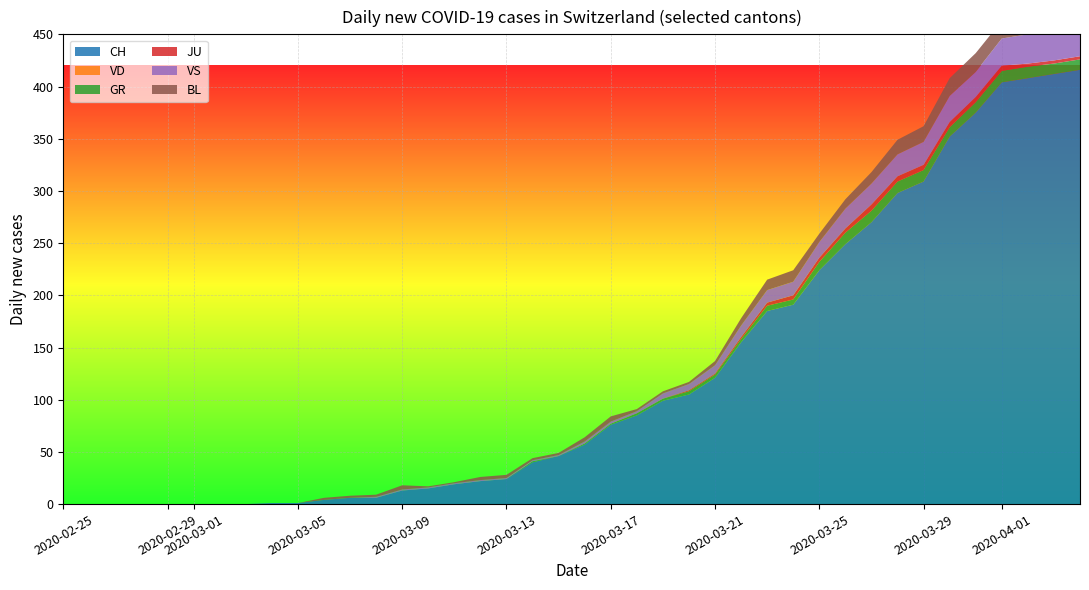

Reading left to right, list all the values displayed in this chart.

CH: 0	0	0	0	0	0	0	0	1	1	4	6	6	13	15	19	22	24	40	46	57	76	85	99	105	121	155	185	191	224	249	270	298	309	352	375	404	408	412	416
VD: 0	0	0	0	0	0	0	0	0	0	0	0	0	0	0	0	0	0	0	0	0	0	0	0	0	0	0	0	0	0	0	0	0	0	0	0	0	0	0	0
GR: 0	0	0	0	0	0	0	0	0	0	0	0	0	0	0	0	0	0	1	0	1	1	2	2	3	3	3	5	5	8	11	11	11	11	9	10	11	11	10	10
JU: 0	0	0	0	0	0	0	0	0	0	0	0	0	0	0	0	0	0	0	0	0	0	0	0	1	1	2	3	4	4	4	6	5	5	5	5	5	3	3	3
VS: 0	0	0	0	0	0	0	0	0	0	0	0	1	1	1	1	1	1	1	1	2	2	2	5	6	8	11	12	13	15	19	20	21	22	25	24	26	28	26	28
BL: 0	0	0	0	0	0	0	0	0	0	2	2	2	4	1	1	3	3	2	2	4	5	2	2	2	4	7	10	11	8	9	11	14	15	17	18	17	18	18	19